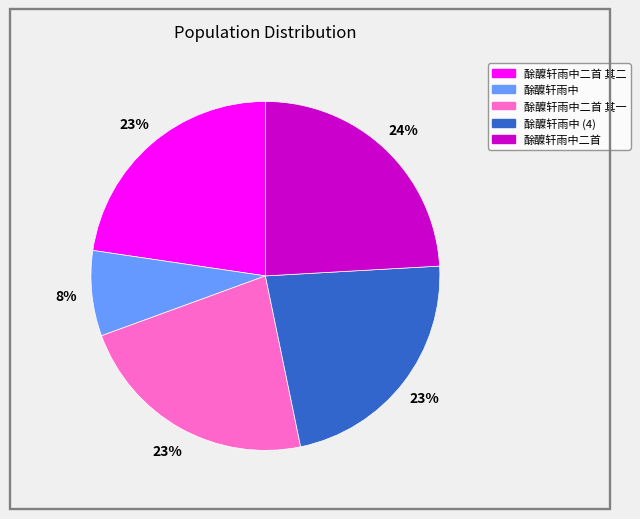

How many slices are in this pie chart?

5